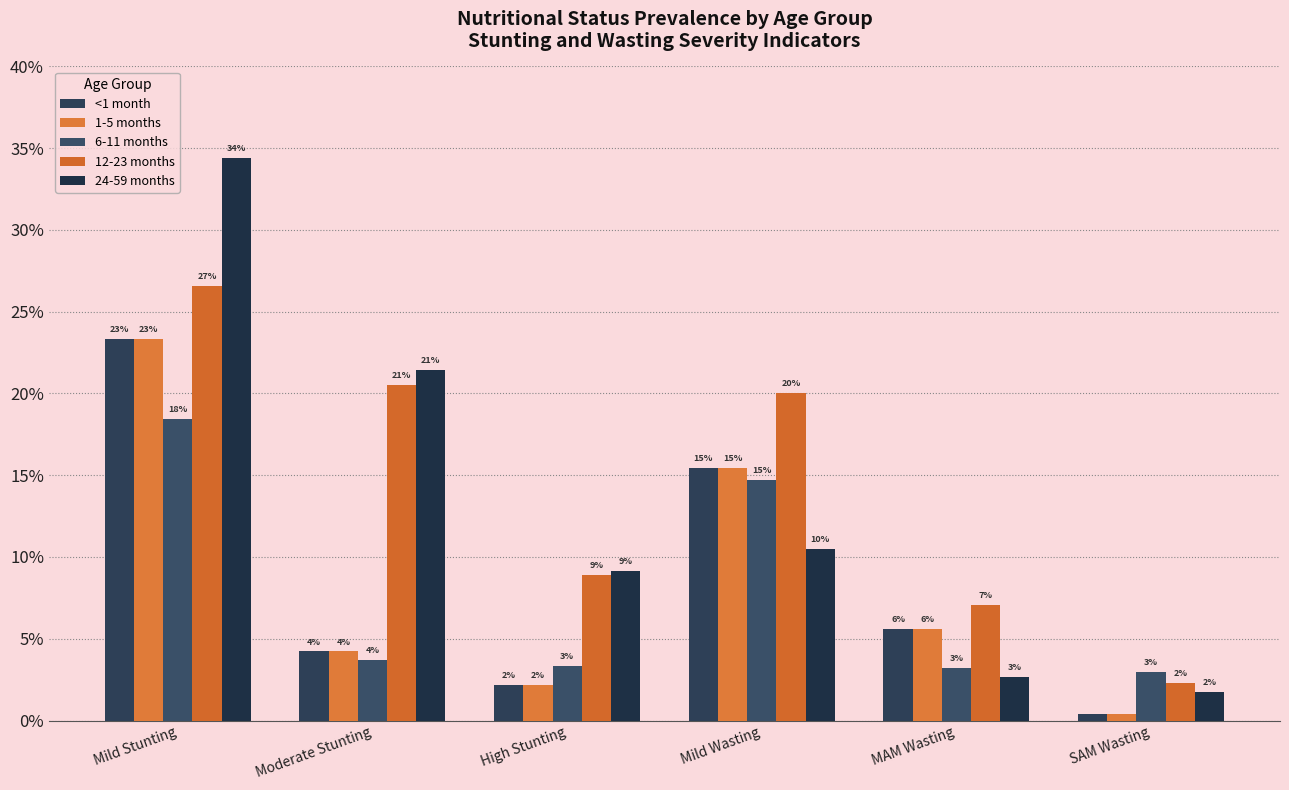

How many bars are there in total?

30